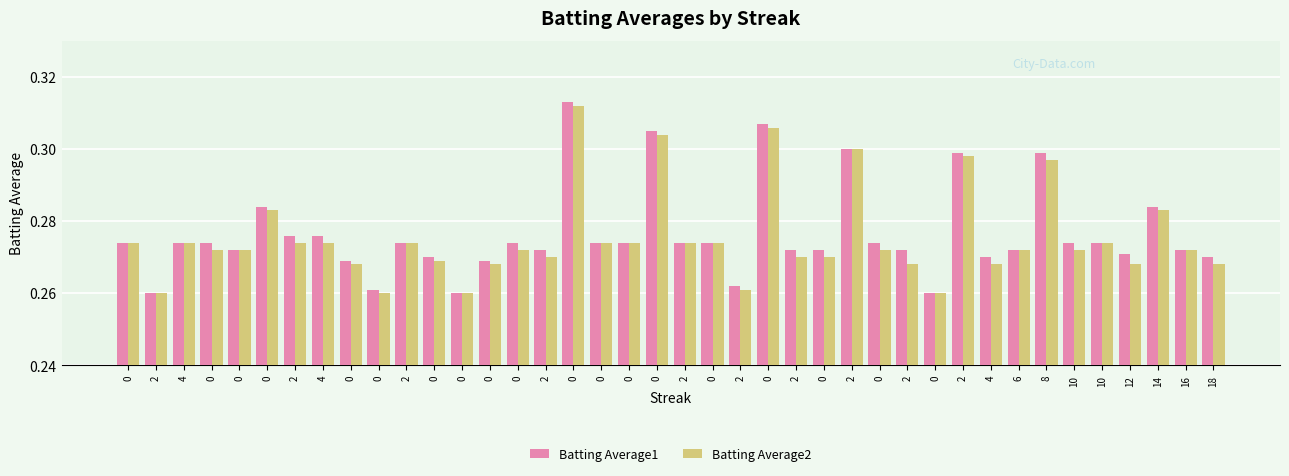

Is the value of Batting Average1 at 0 greater than the value of Batting Average2 at 16?

Yes